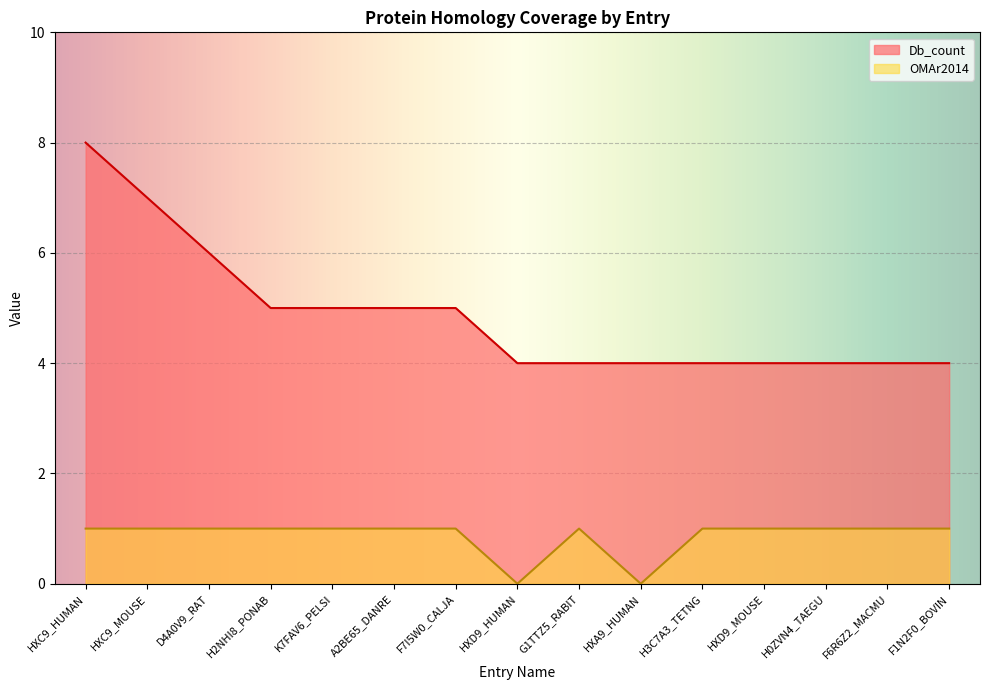

At how many categories does at least one series exceed 6?

2